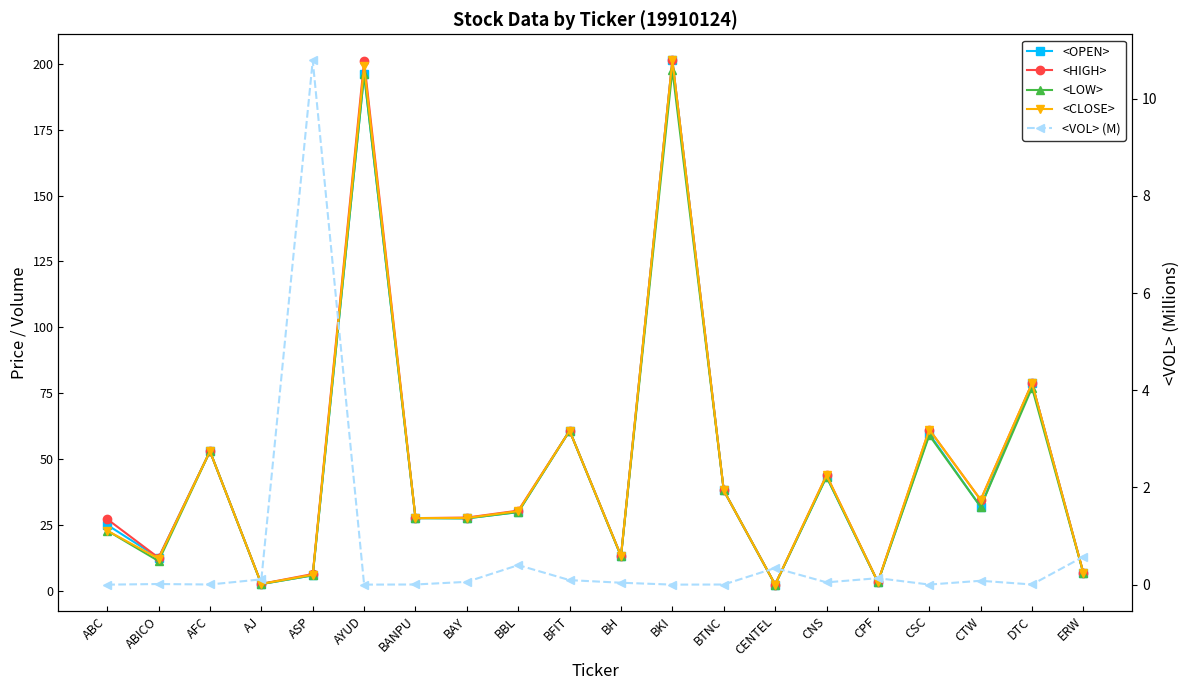

Is this an area chart (filled region under the line)?

No